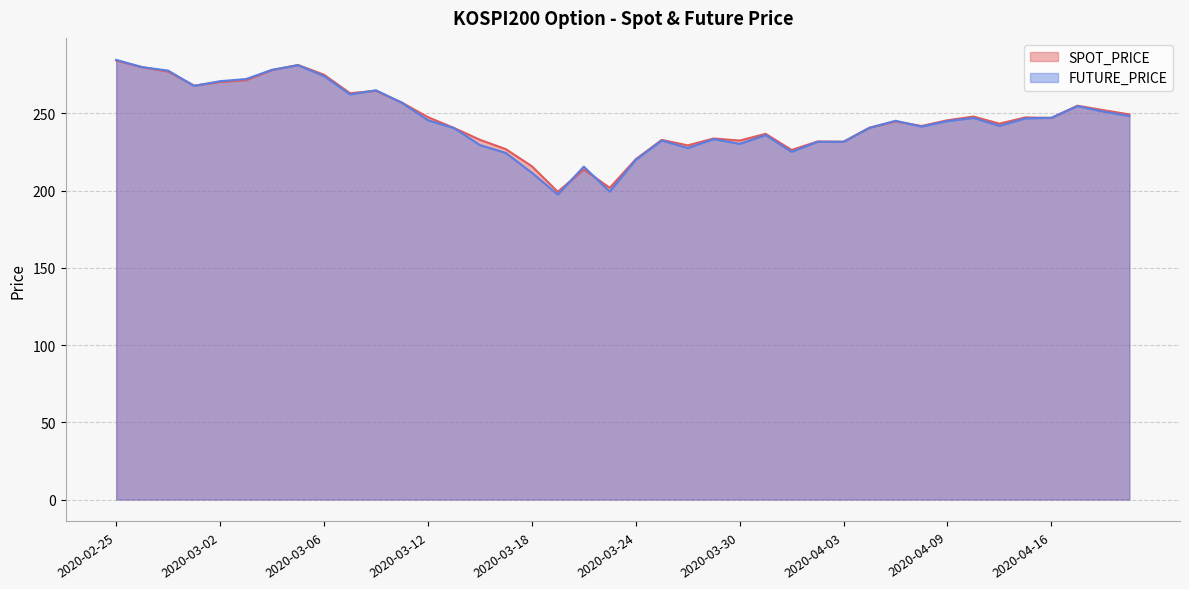

What is the label of the 36th point from the right?

2020-03-02